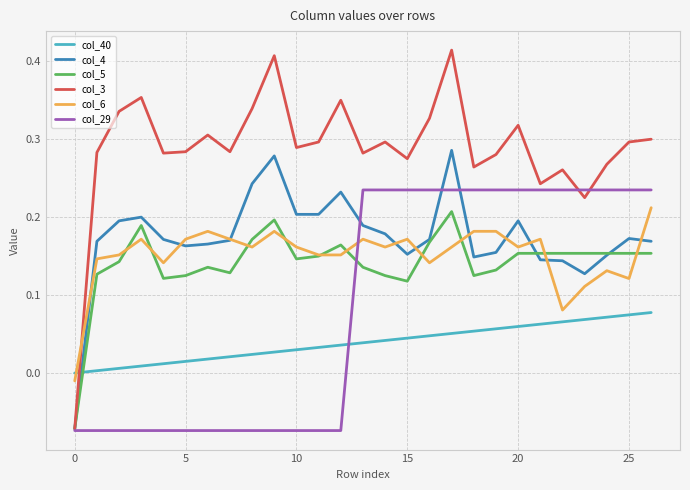

How many times do col_6 and col_29 cross each other?

1